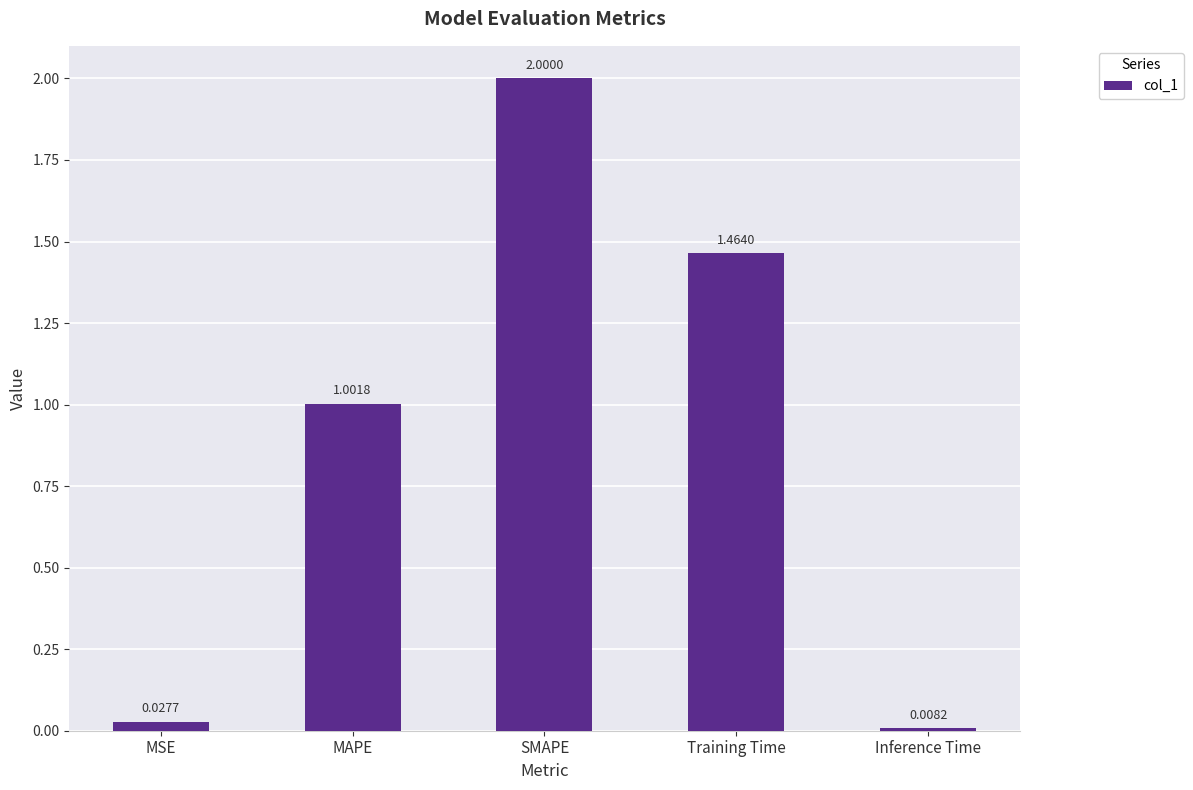

How many values are below 1?

2